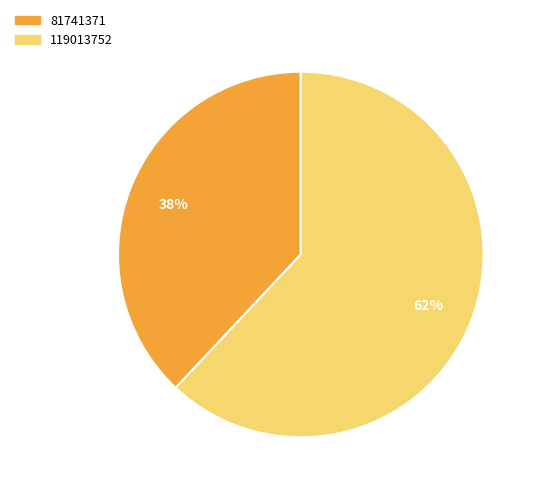

Approximately how many times larger is the value at 81741371 compared to 119013752?

0.6